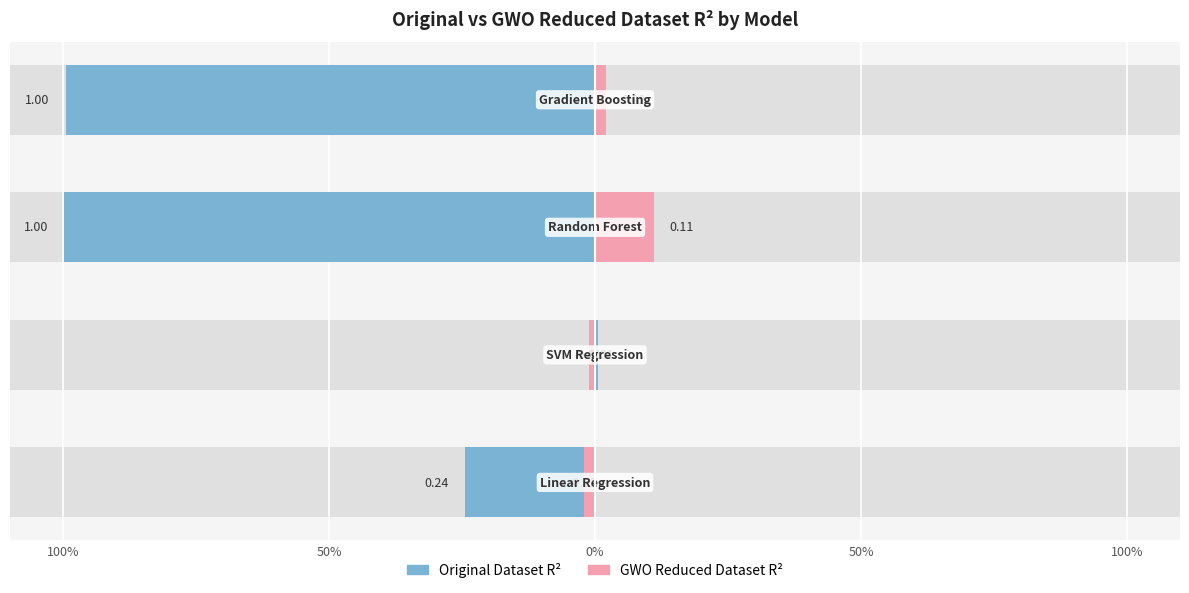

Which has a higher value, Linear Regression or Random Forest?

Random Forest